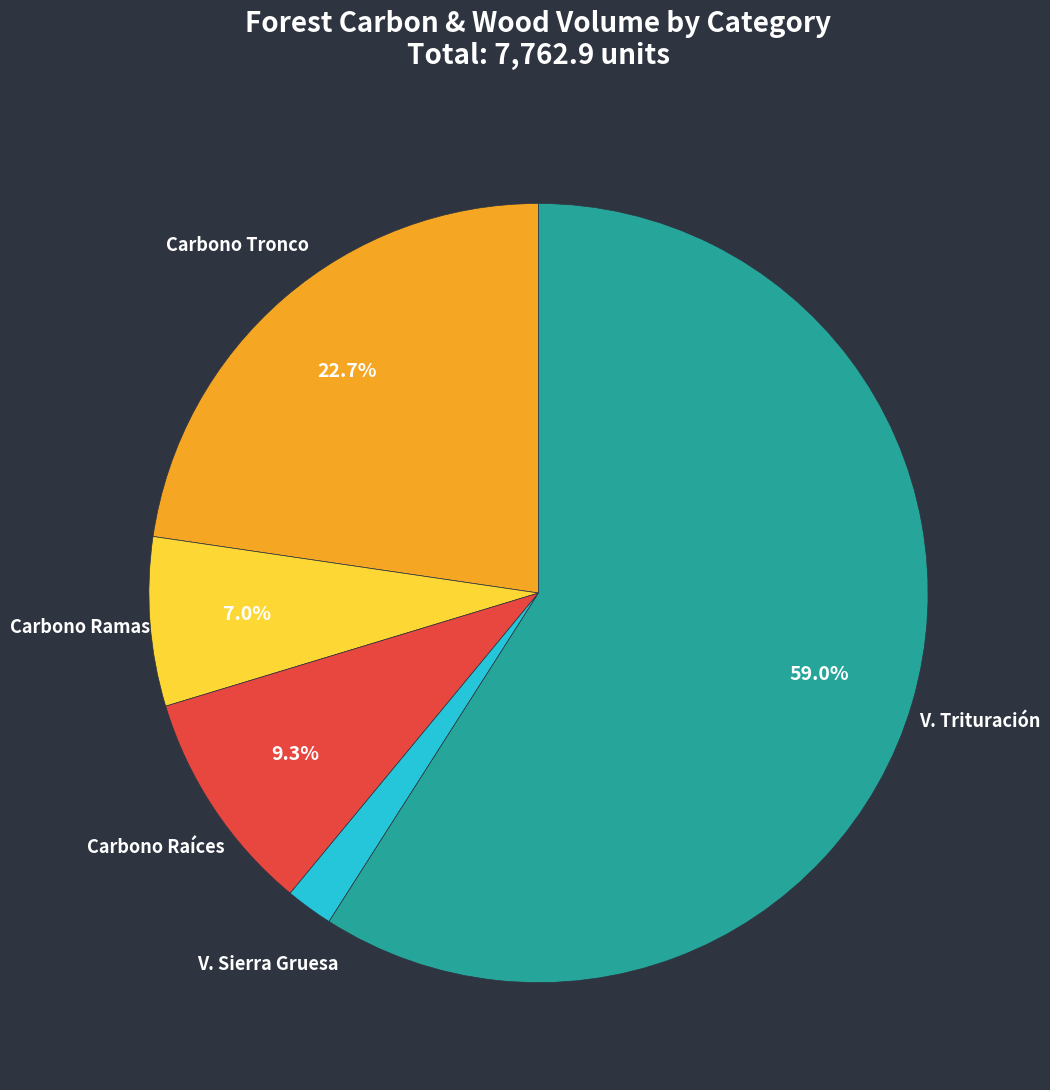

What is the total percentage of Carbono Ramas and V. Trituración?

66.0%